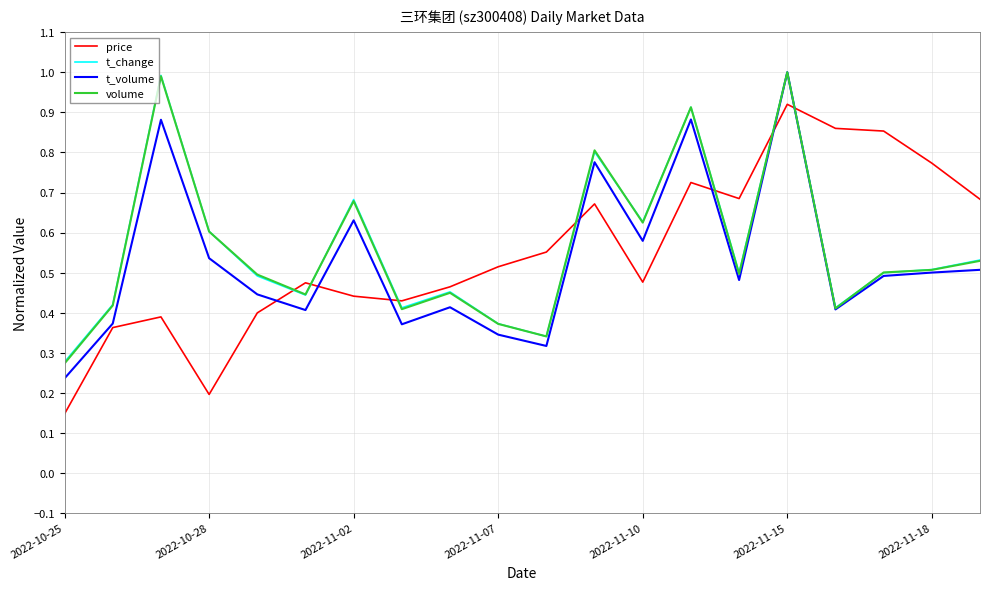

True or false: t_change and price intersect in this chart.

True